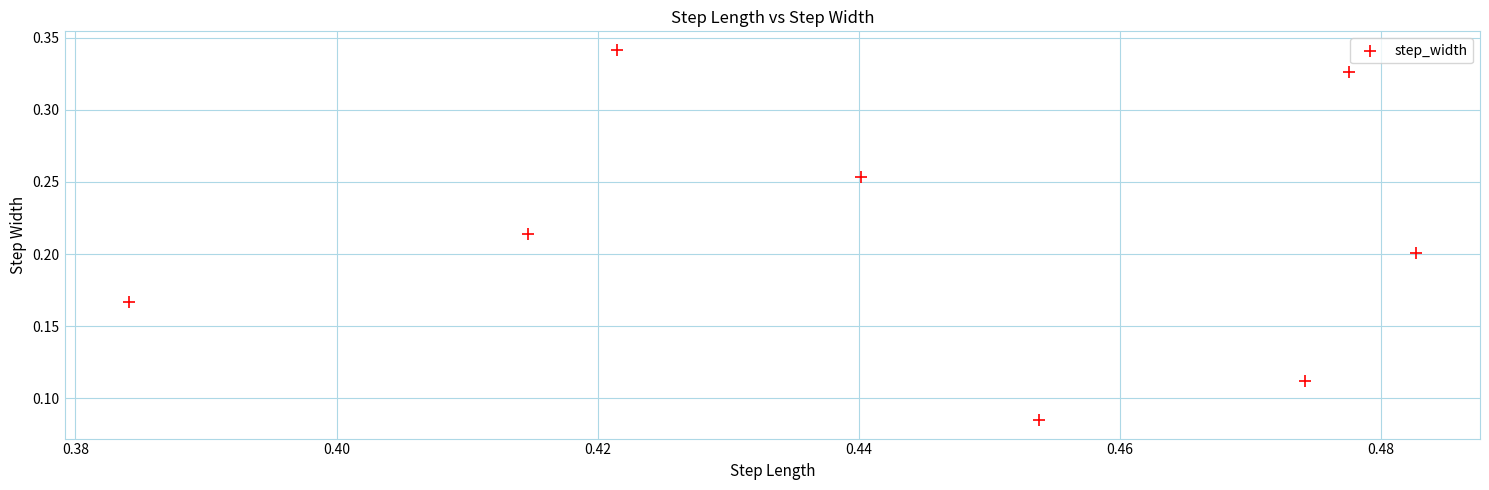

How many points are shown in the scatter plot?

8